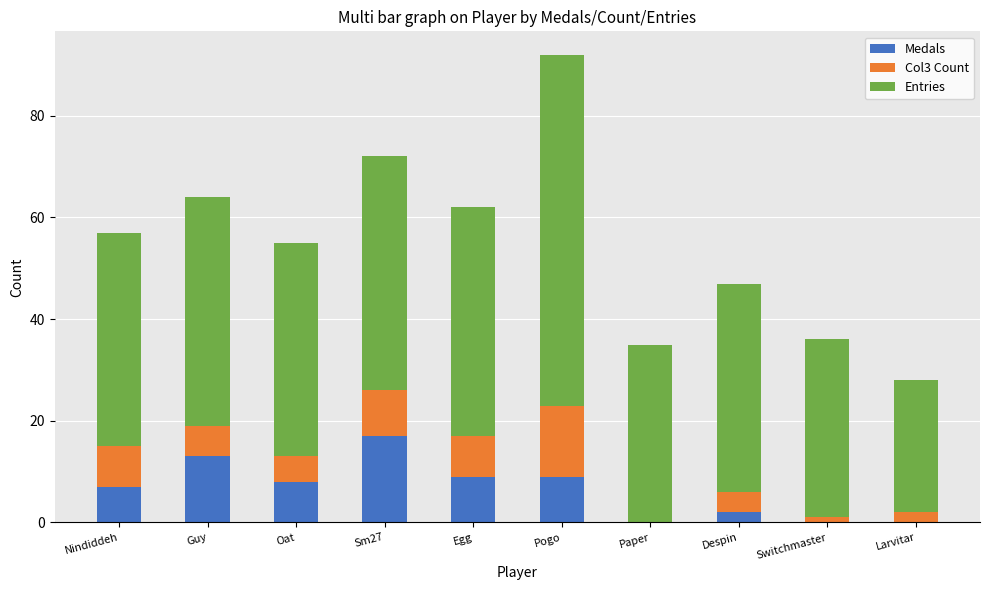

Is it true that Medals equals 2 at Despin?

True